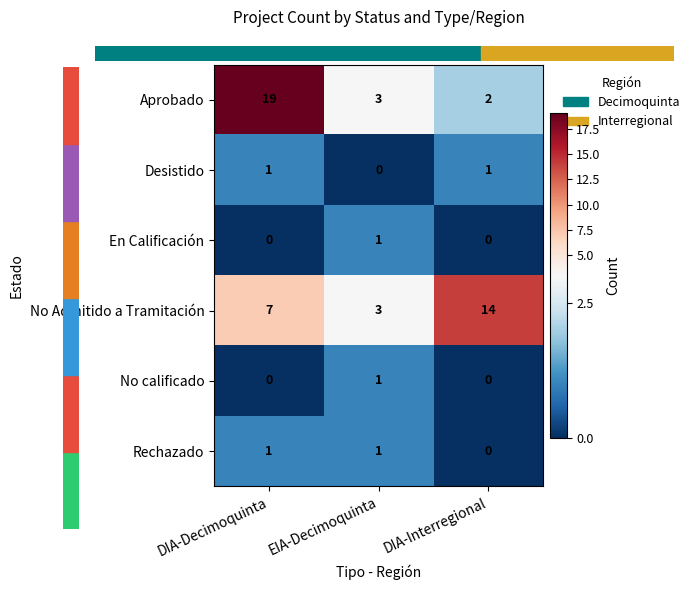

List the labels in order of Aprobado value, smallest first.

DIA-Interregional, EIA-Decimoquinta, DIA-Decimoquinta